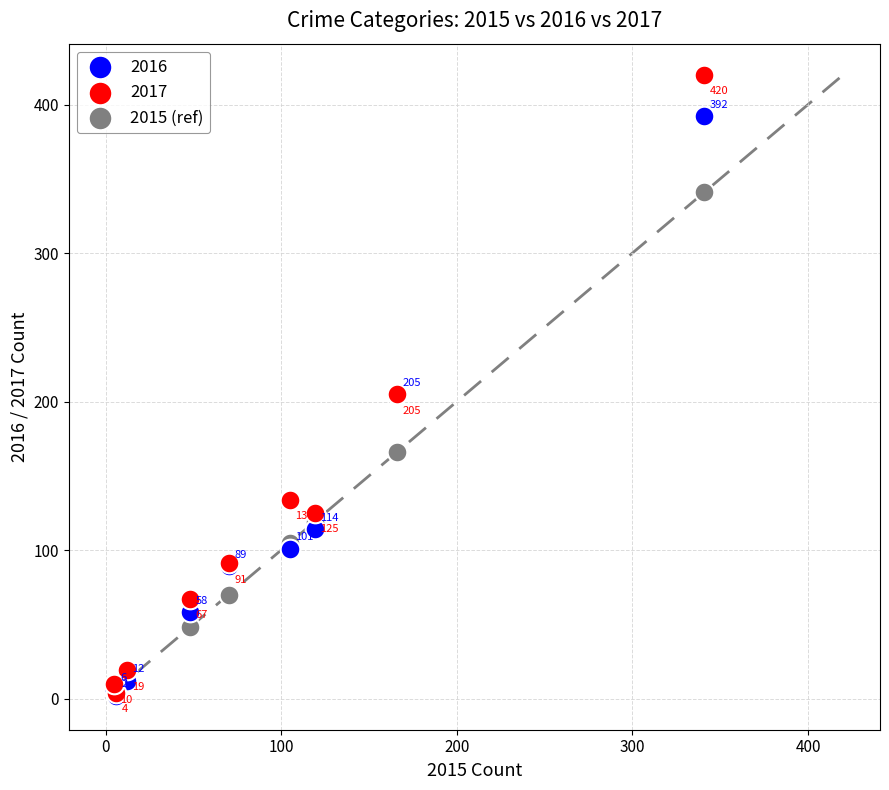

In the 2015 (ref) series, what Y value is closest to 173?

166